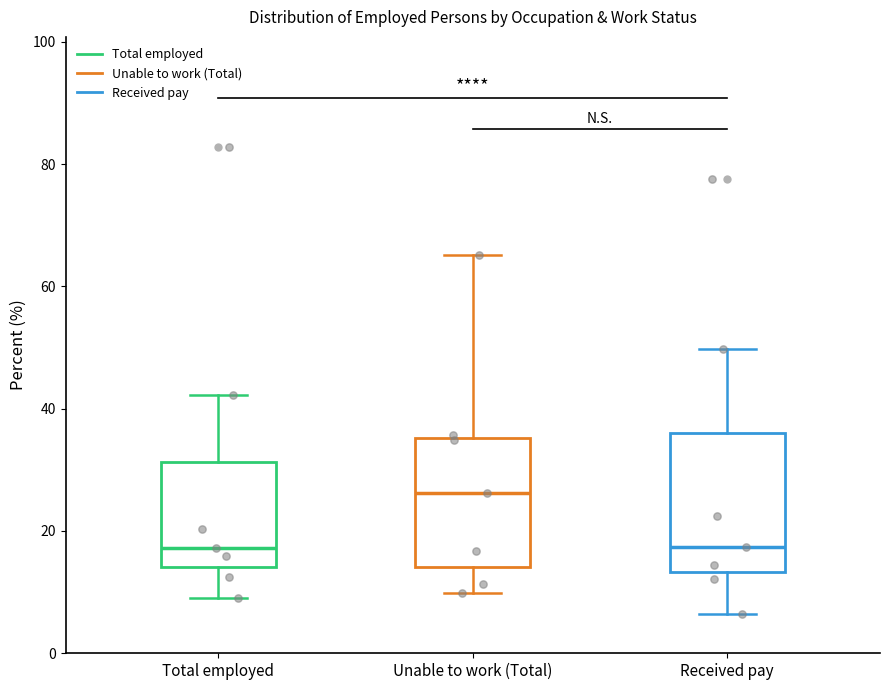

Reading left to right, transcribe this box plot: for each box, give where its median line is, the range the box spans, and where its two whiskers end, as read against the y-axis. The values are not printed on the chart, so give them approximately, as read against the axis.

Total employed: median 18, box 14 to 32, whiskers 10 to 42
Unable to work (Total): median 26, box 14 to 36, whiskers 10 to 66
Received pay: median 18, box 14 to 36, whiskers 6 to 50